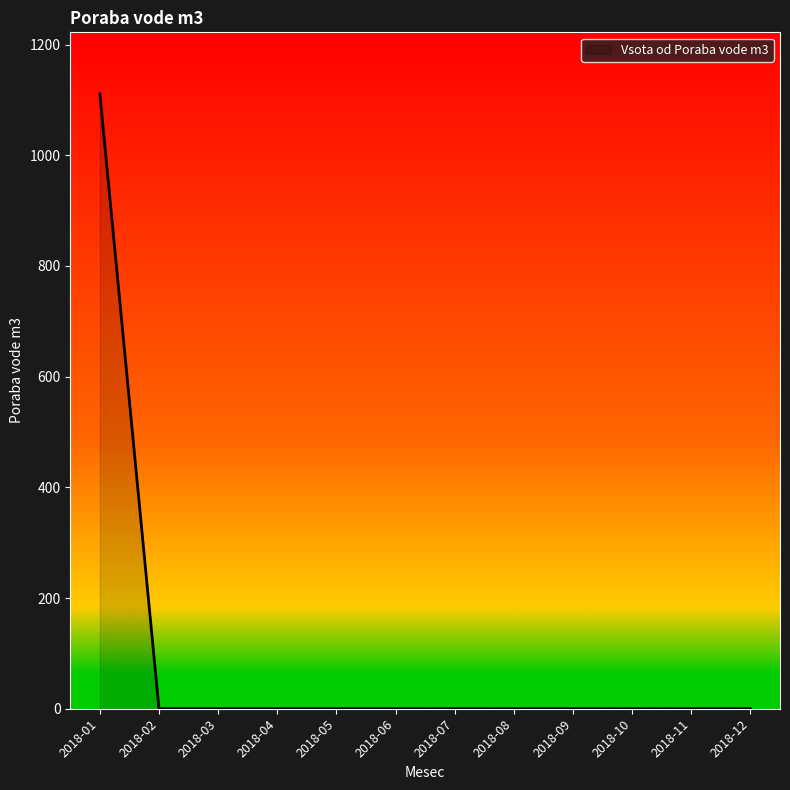

Read the value at 2018-01.

1111.0